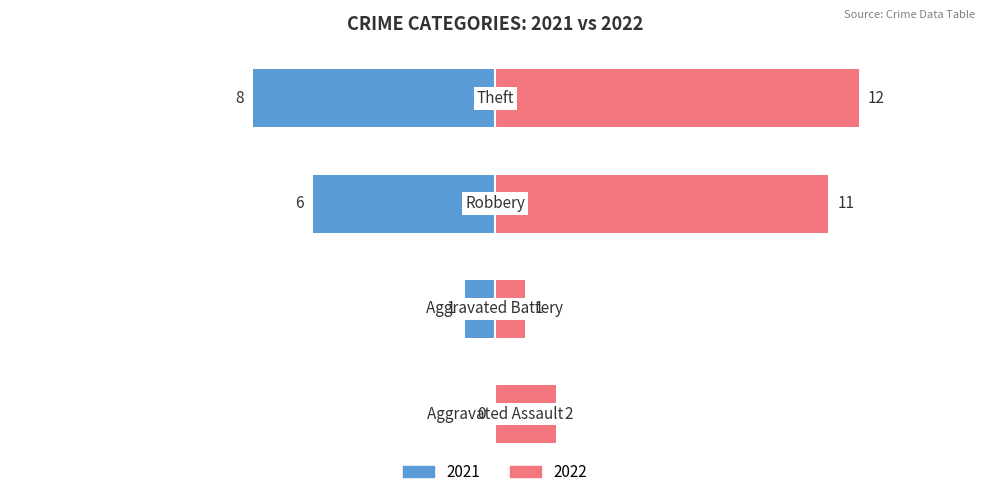

How many data points in 2021 are less than -1?

2